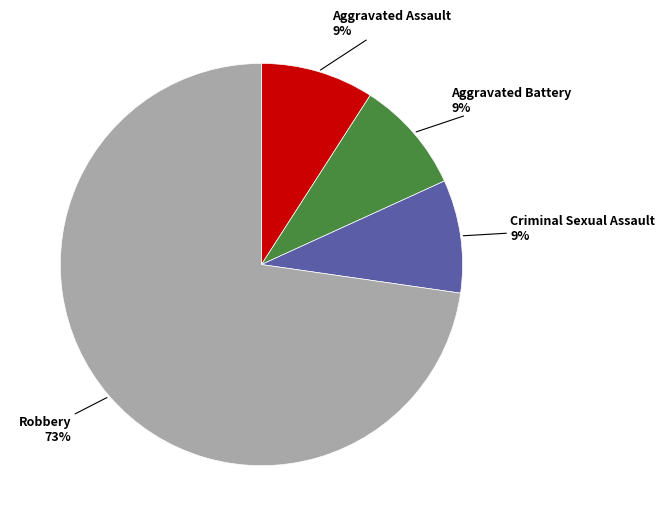

Is there a majority slice in this chart?

Yes